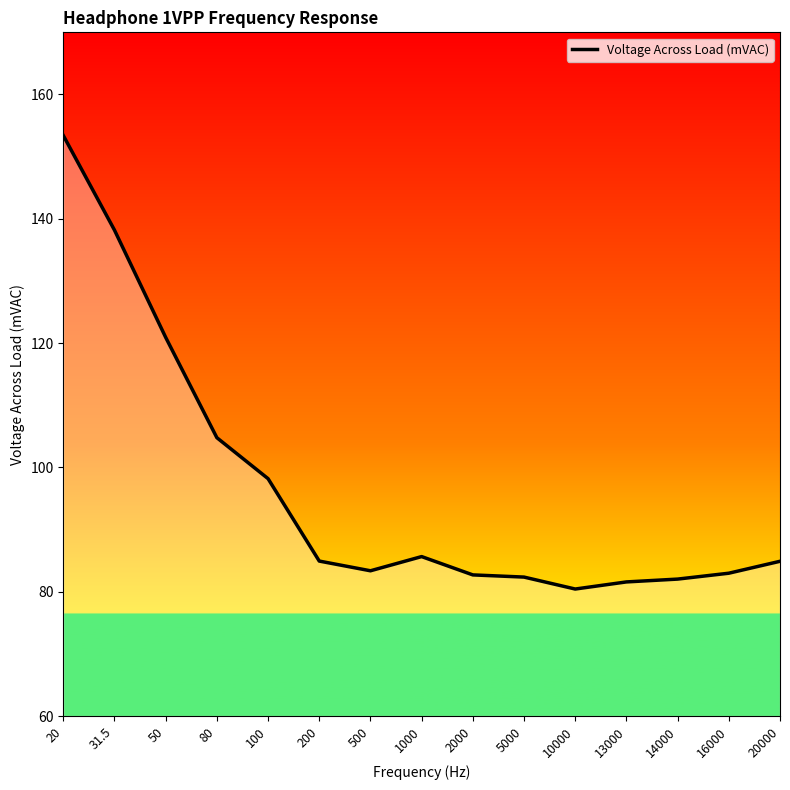

Approximately how many times larger is the value at 14000 compared to 500?

1.0